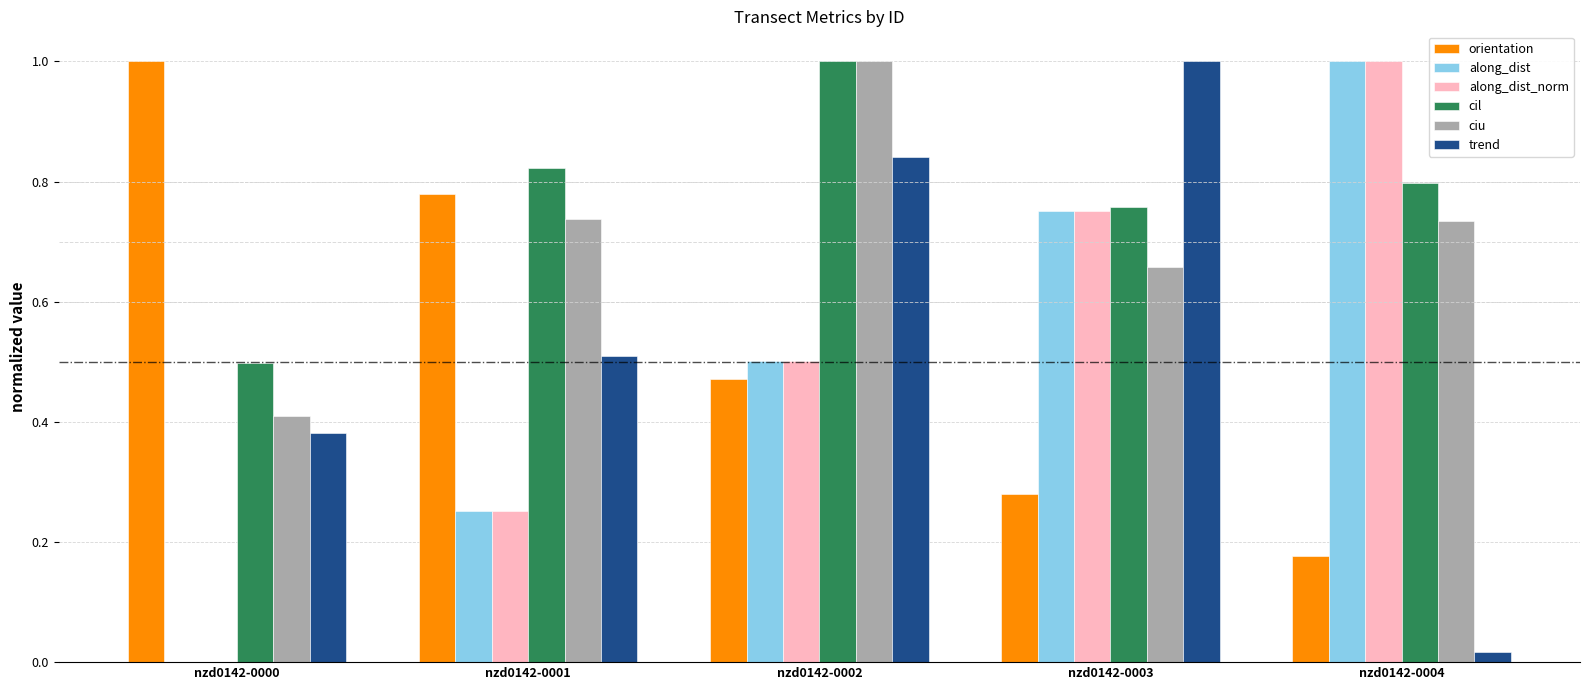

Which series has the largest total across all categories?

cil